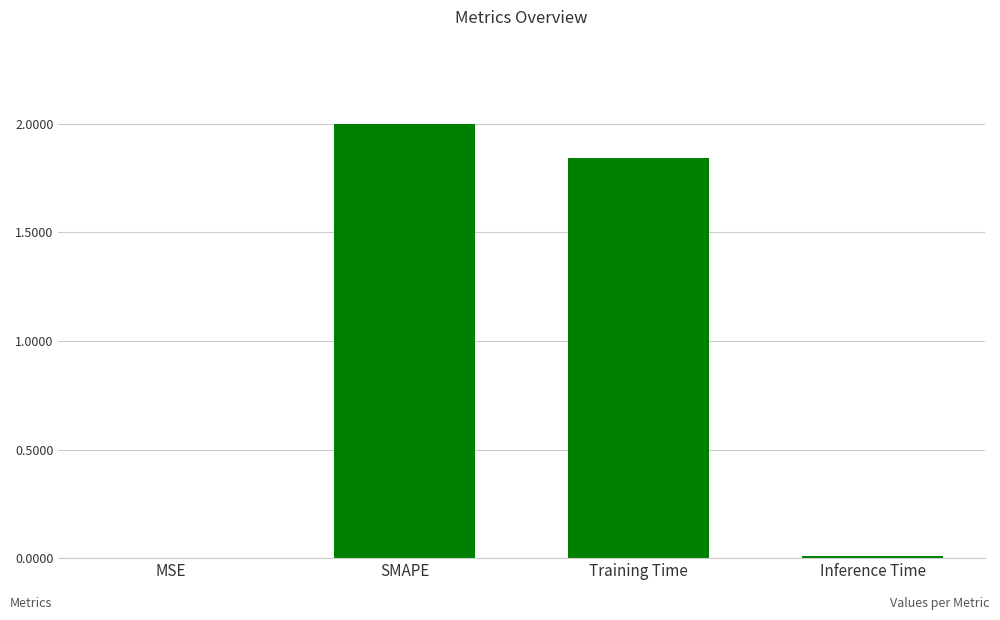

At which category does the chart reach its peak across all series?

SMAPE